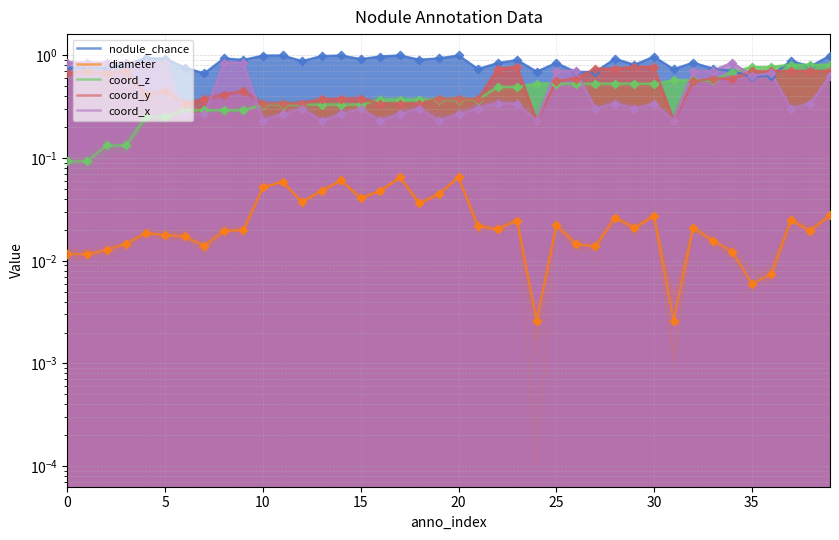

What is the total value across all series at 32?

2.7